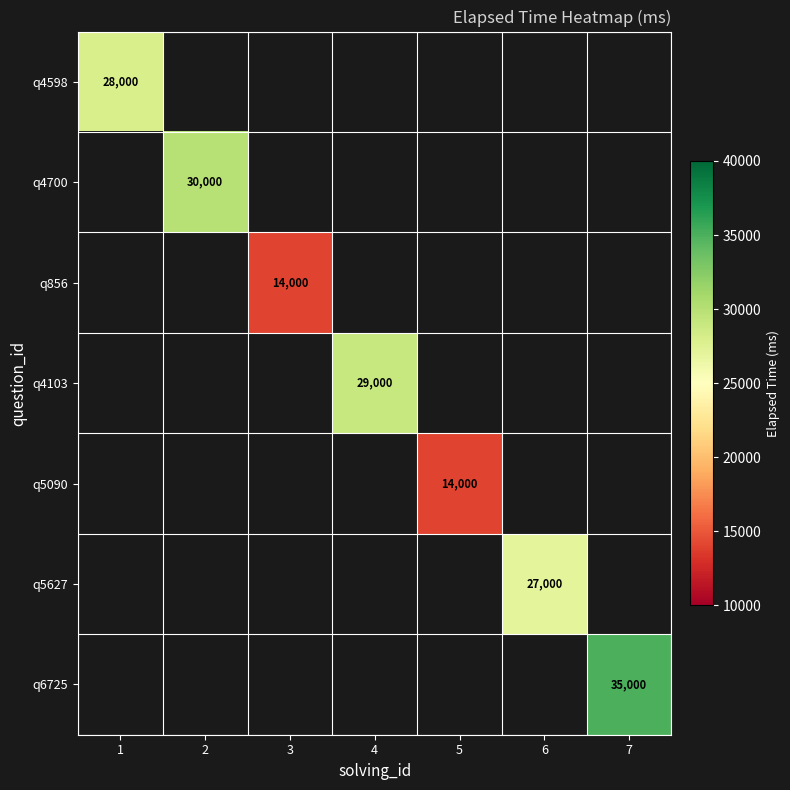

How many values in q856 are above zero?

1